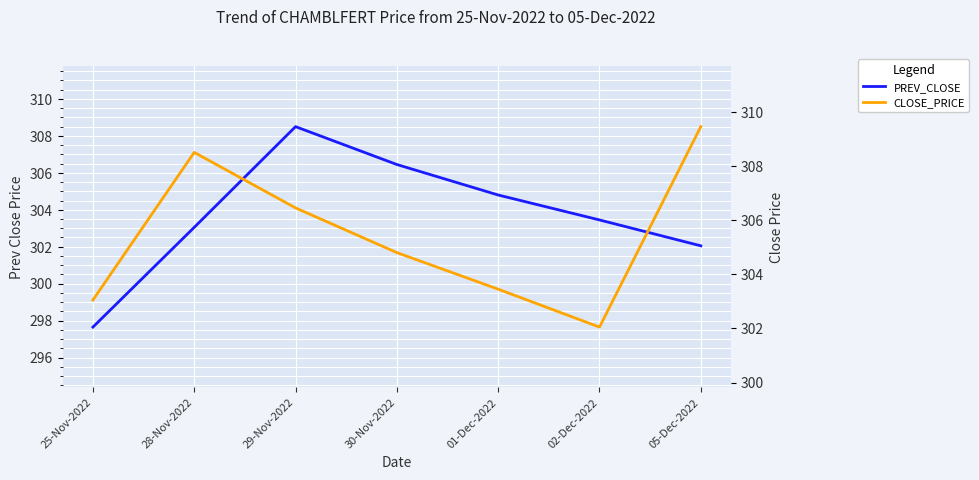

True or false: PREV_CLOSE and CLOSE_PRICE cross at least once.

True